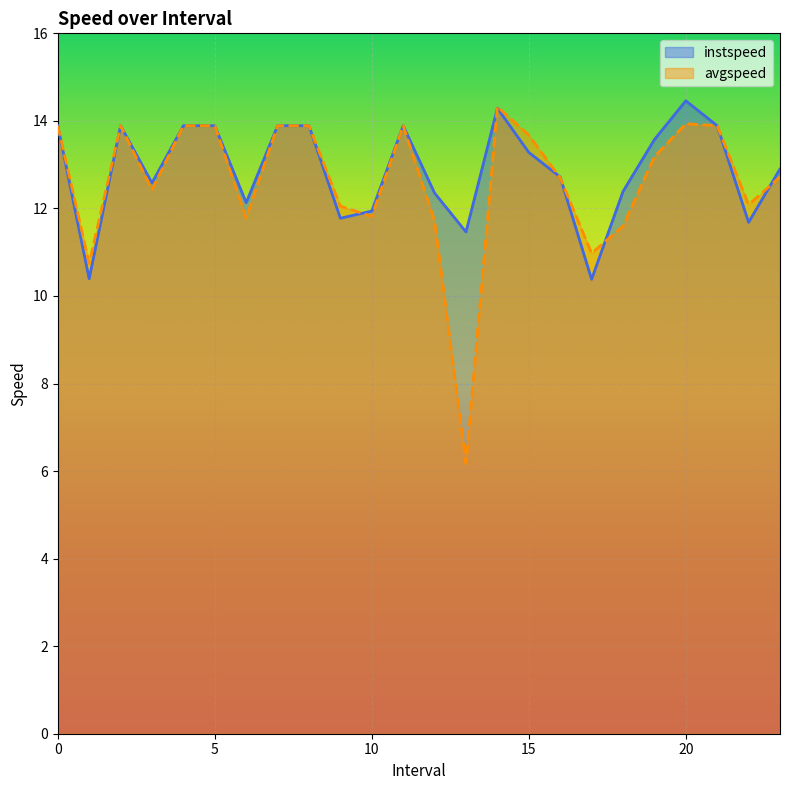

List the series in order of their peak value, highest first.

instspeed, avgspeed